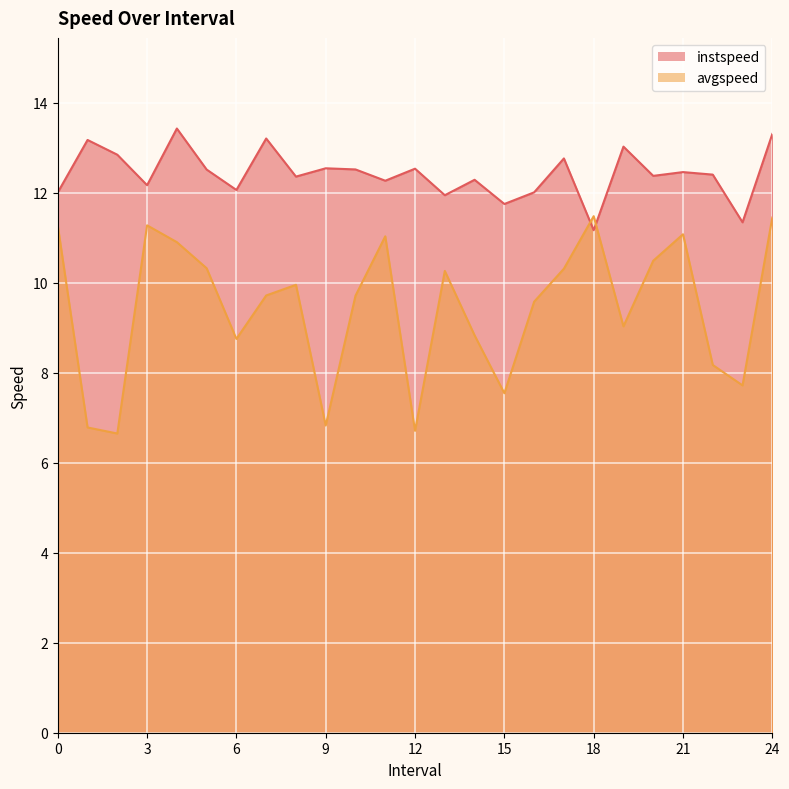

How many times do instspeed and avgspeed cross each other?

2